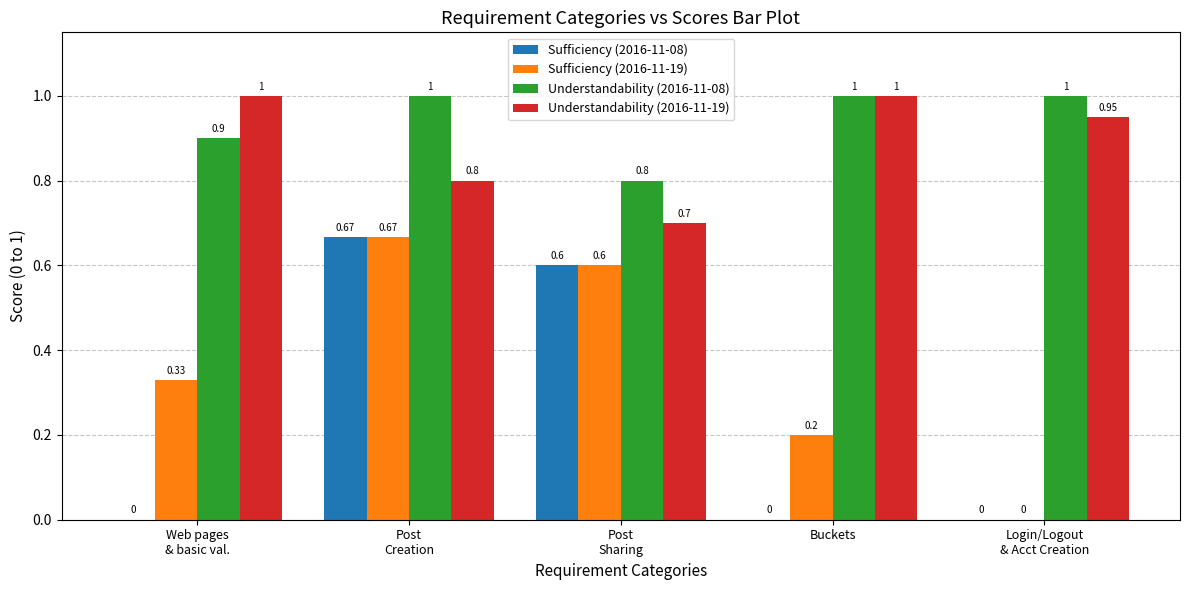

Is the value of Sufficiency (2016-11-08) at Buckets greater than the value of Sufficiency (2016-11-19) at Buckets?

No